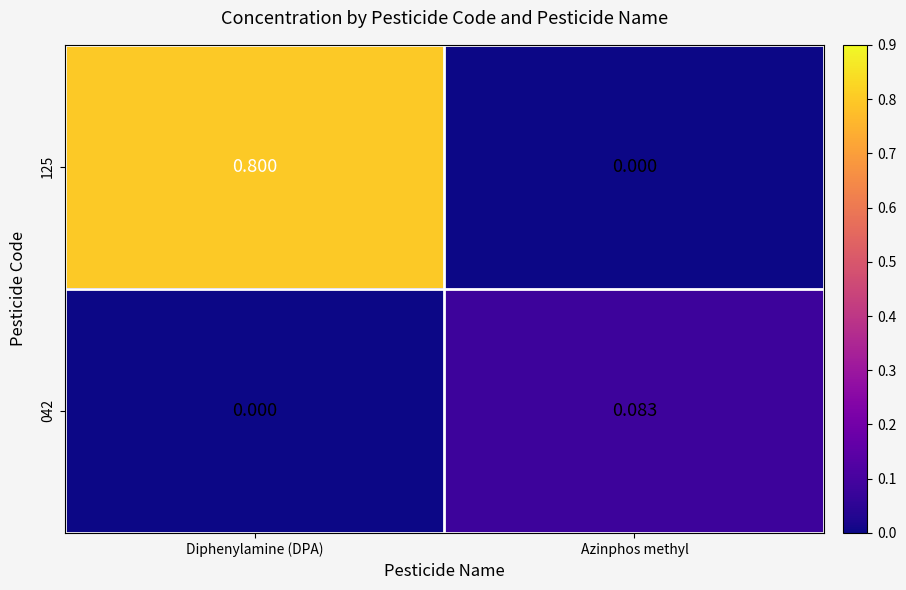

Which series has the largest total across all categories?

125